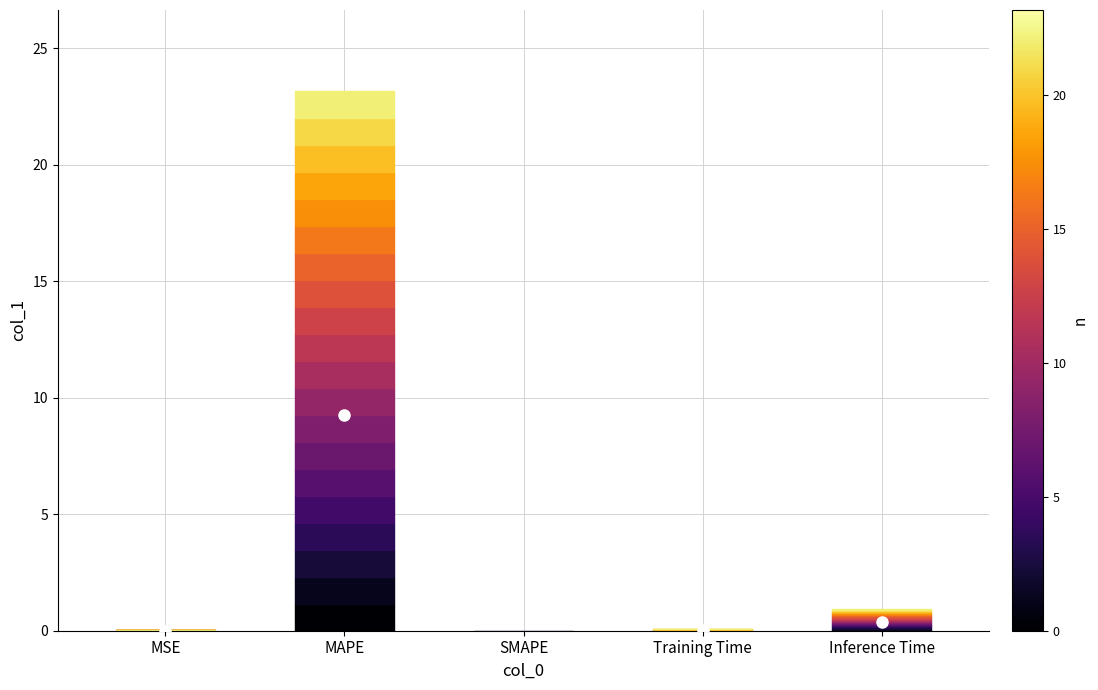

Which category has the highest value across all series?

MAPE